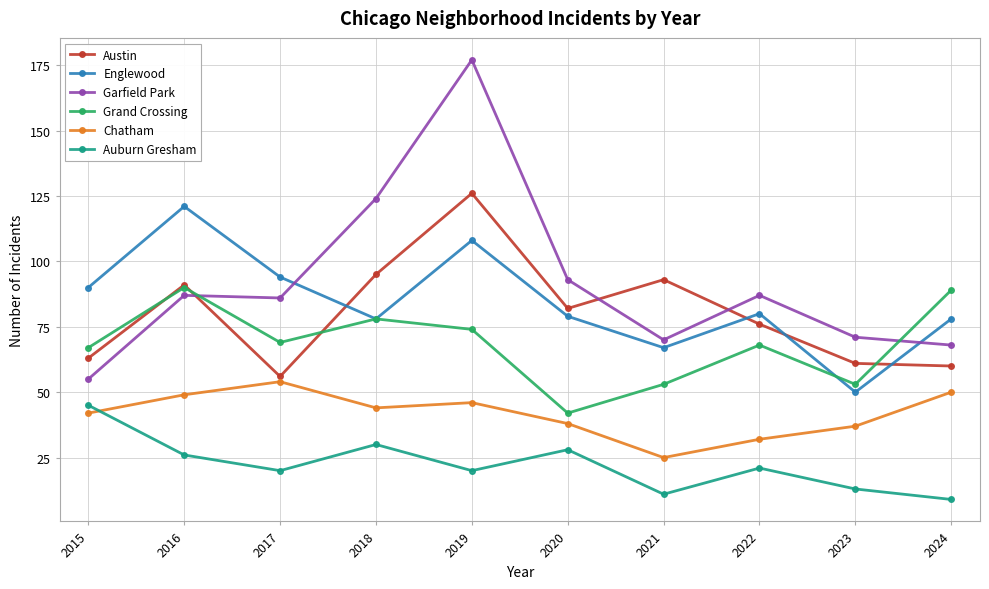

The value of Englewood at 2022 is 80. True or false?

True